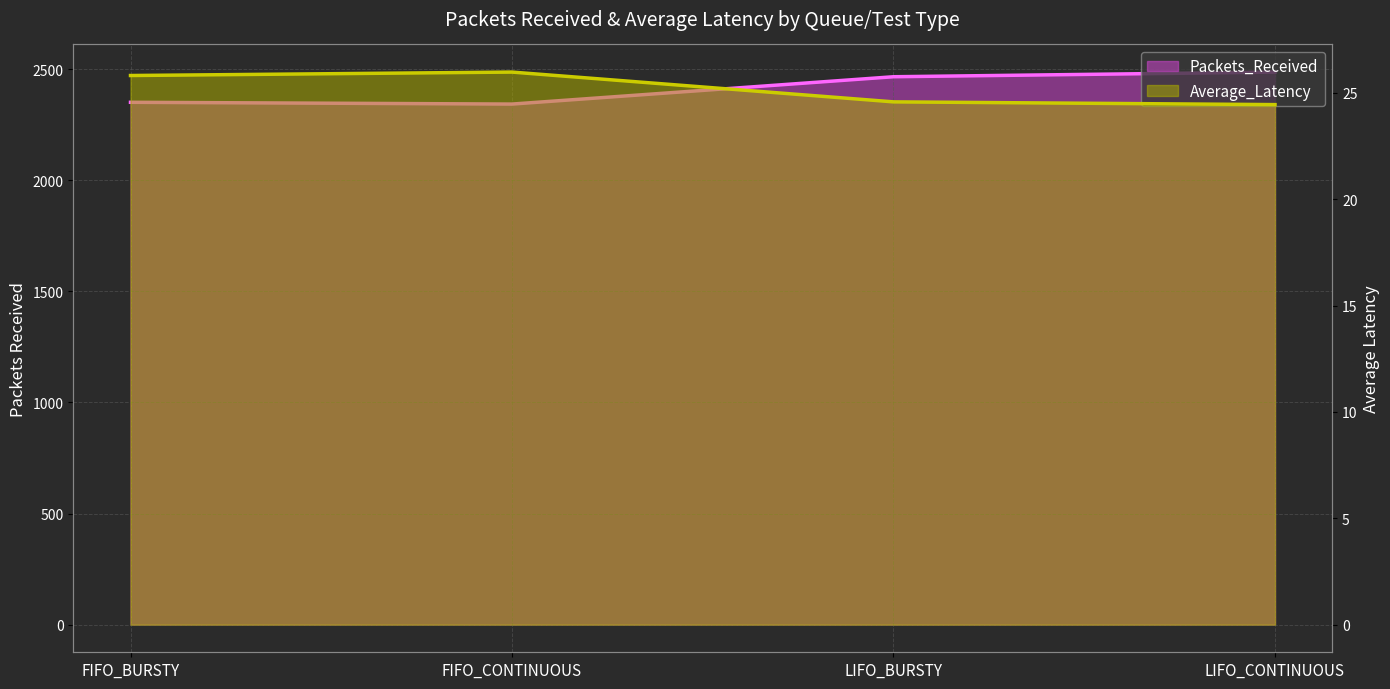

In Average_Latency, how many points are higher than both neighbors (excluding endpoints)?

1